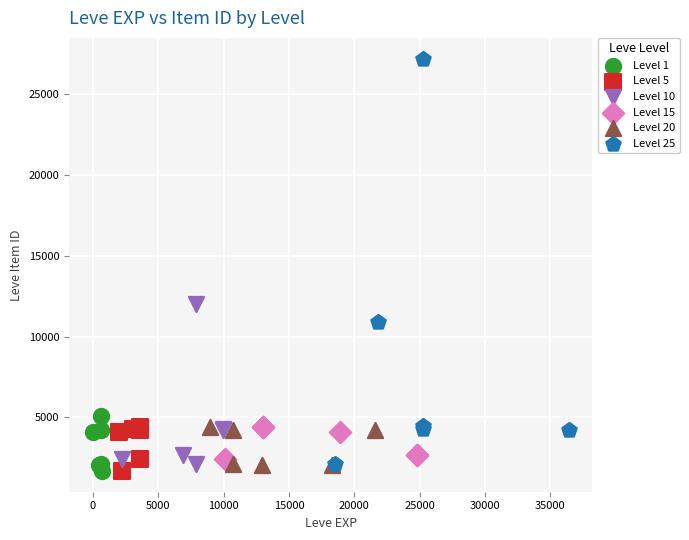

Which series has the largest Y range (max minus min)?

Level 25